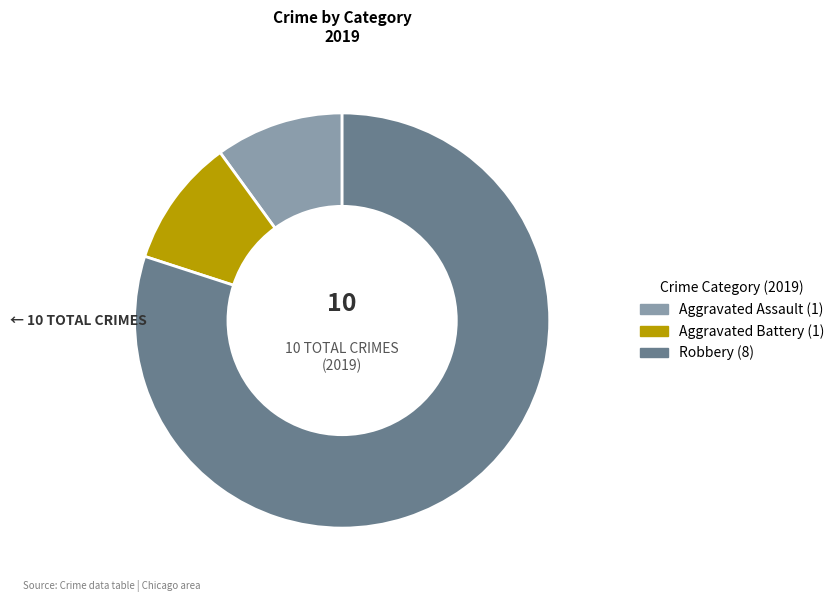

Does any single category account for the majority?

Yes